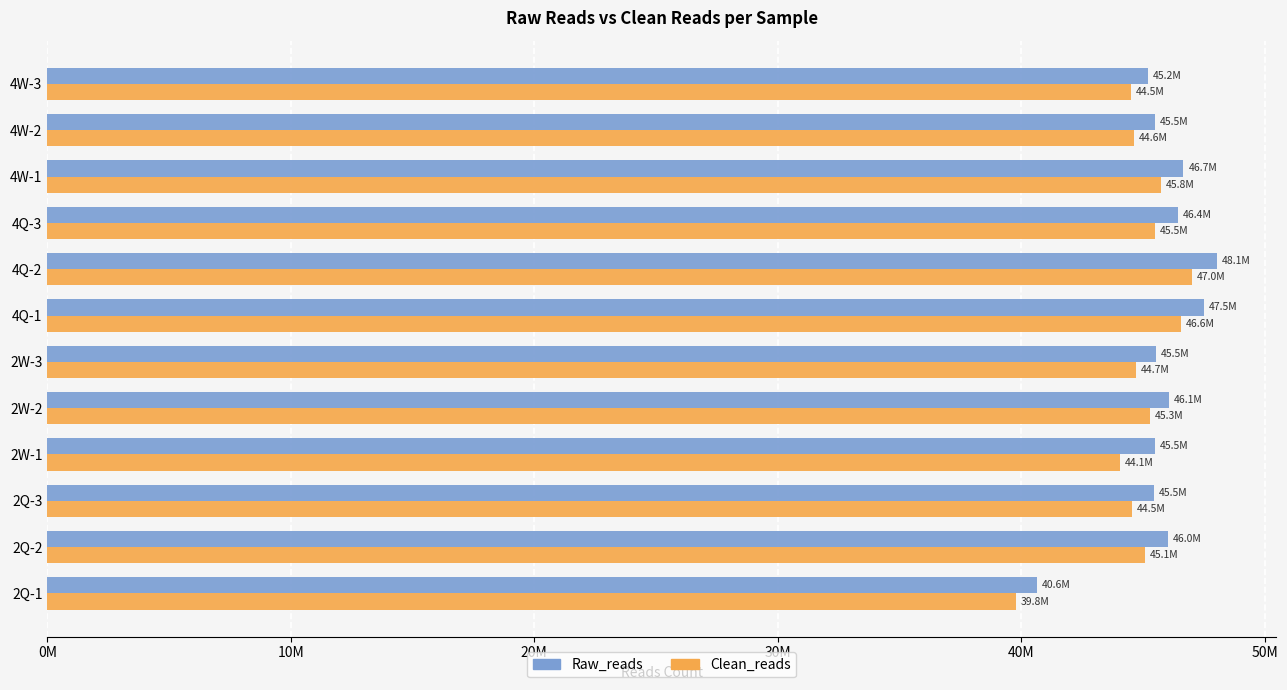

Reading left to right, what are all the values shown in this chart?

Raw_reads: 40635718	46026660	45458402	45499830	46087592	45539272	47492266	48056474	46448564	46666998	45497550	45209478
Clean_reads: 39798466	45094652	44547736	44073916	45285506	44711848	46557810	47021542	45511910	45756634	44618032	44509088